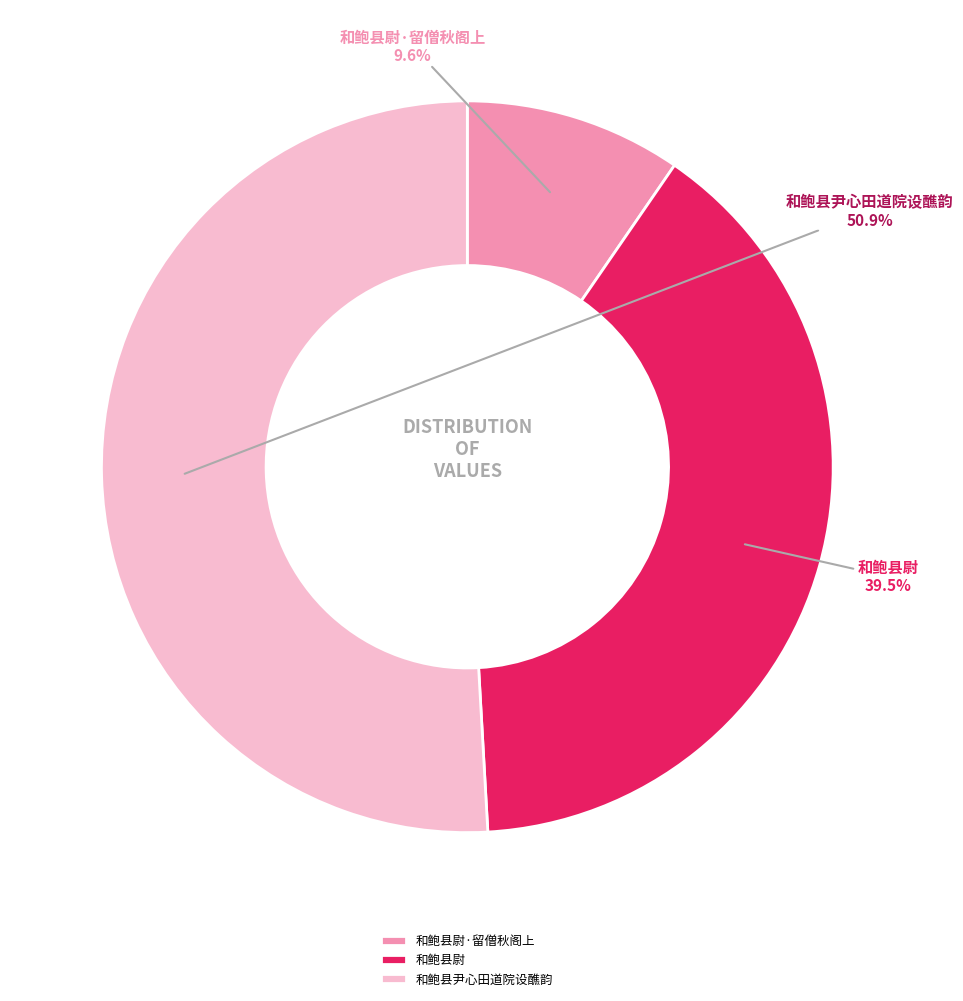

What is the ratio of the value at 和鲍县尉 to the value at 和鲍县尉·留僧秋阁上?

4.1